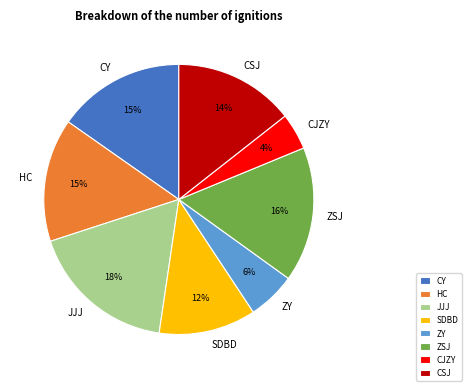

How many slices are in this pie chart?

8